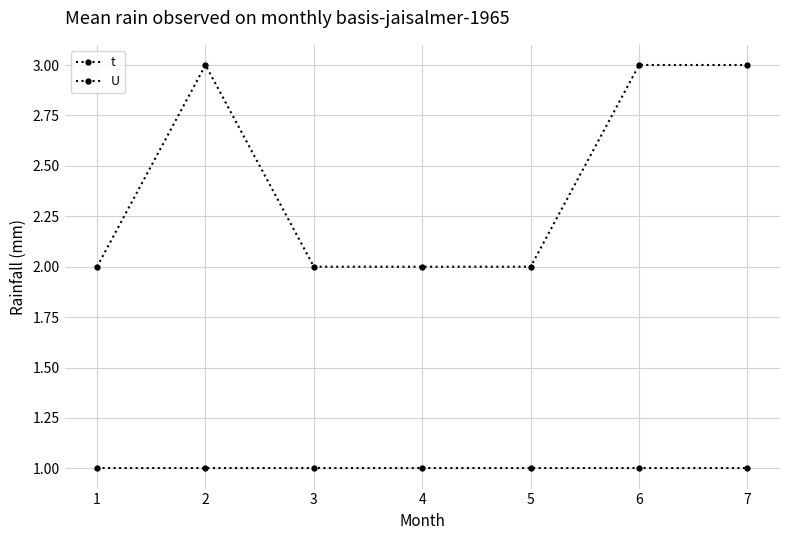

How many series are shown in this chart?

2